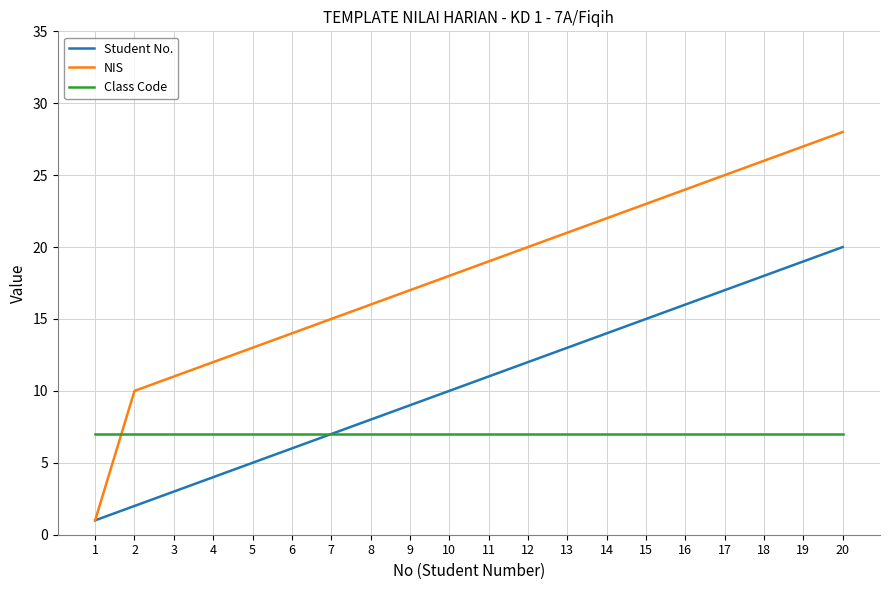

What are all the series names shown in the legend?

Student No., NIS, Class Code